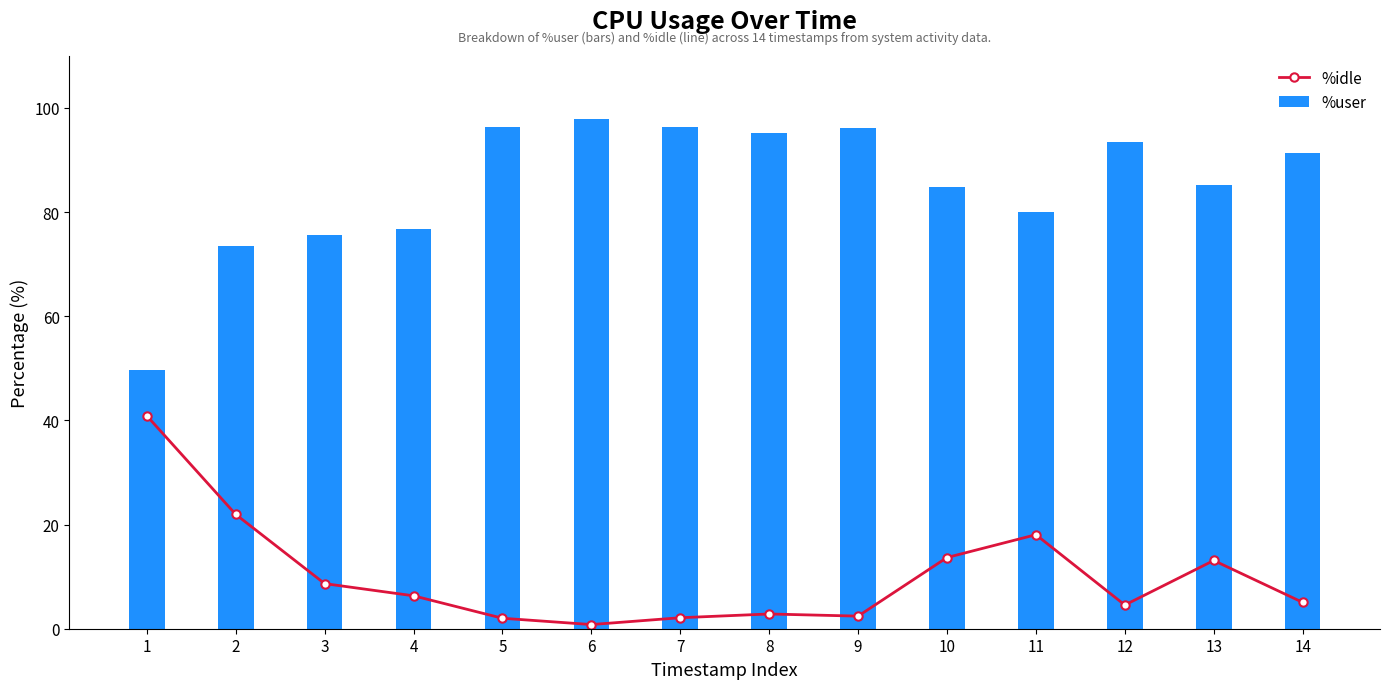

How many groups of bars are there?

14